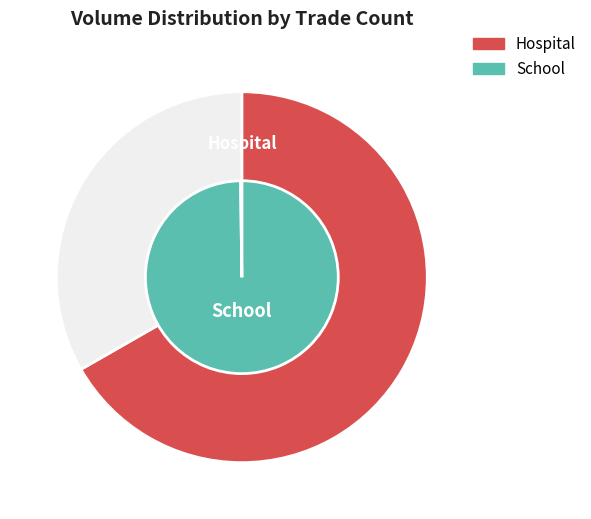

Is it true that 3 is 14% of the pie?

False